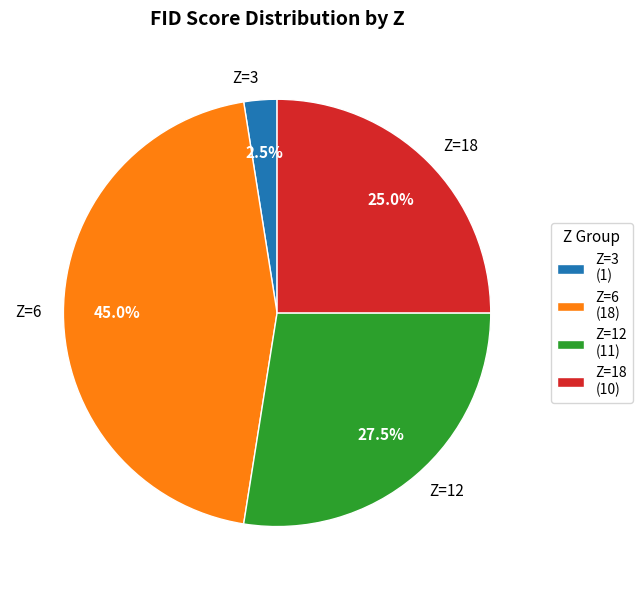

What percentage do Z=12 and Z=6 together represent?

72.5%